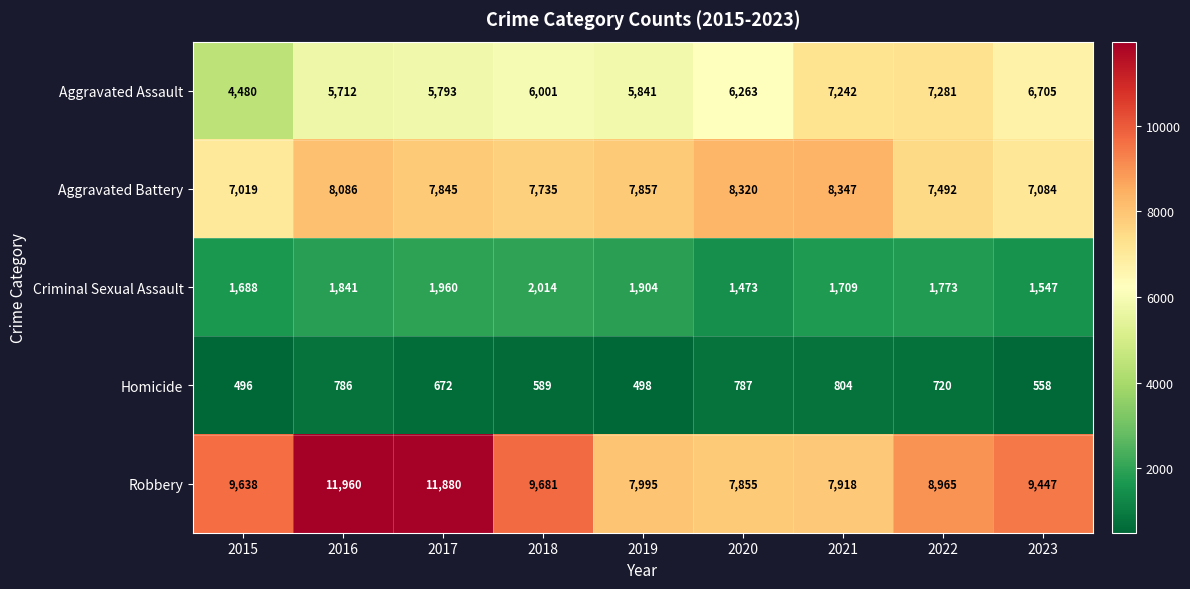

Which category has the lowest value across all series?

2015